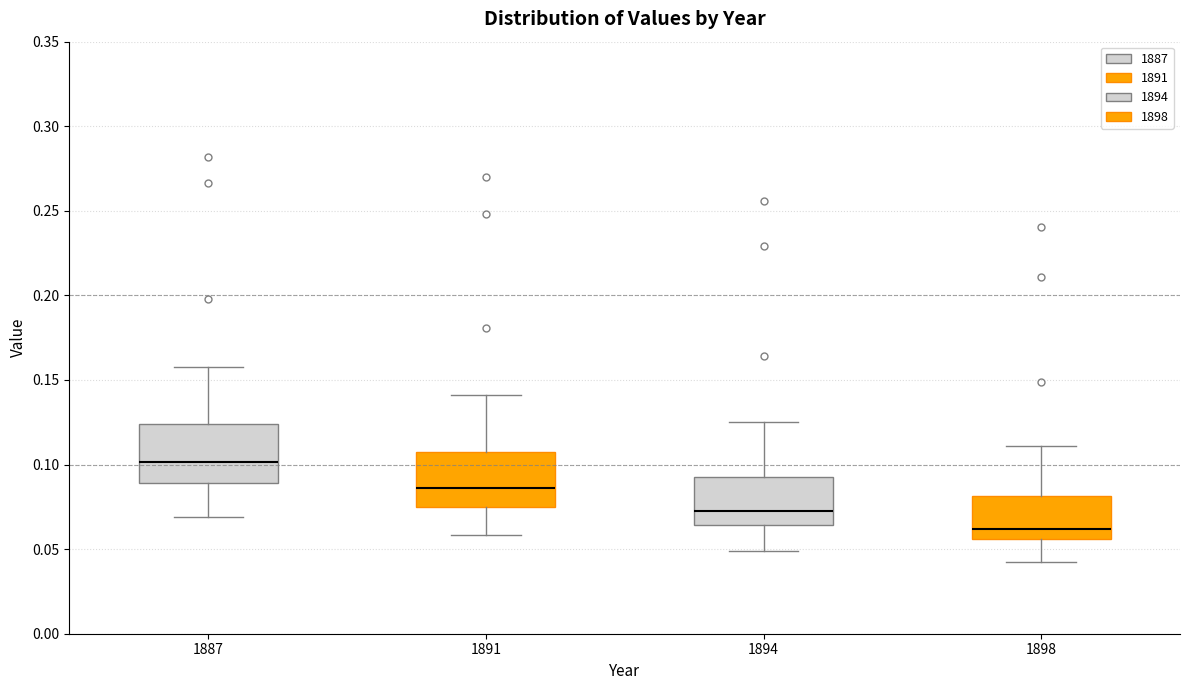

Reading left to right, read every box against the y-axis: the position of its median line, the range the box covers, and the ends of its whiskers. The values are not printed on the chart, so give them approximately, as read against the axis.

1887: median 0.100, box 0.090 to 0.125, whiskers 0.070 to 0.160
1891: median 0.085, box 0.075 to 0.110, whiskers 0.060 to 0.140
1894: median 0.075, box 0.065 to 0.095, whiskers 0.050 to 0.125
1898: median 0.060, box 0.055 to 0.080, whiskers 0.040 to 0.110